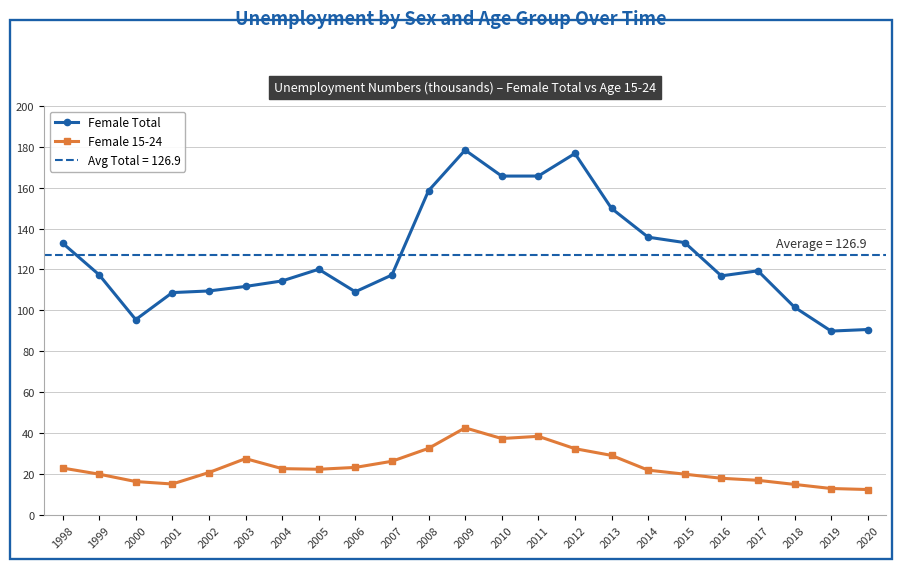

Which has a higher value, 2017 or 2019?

2017